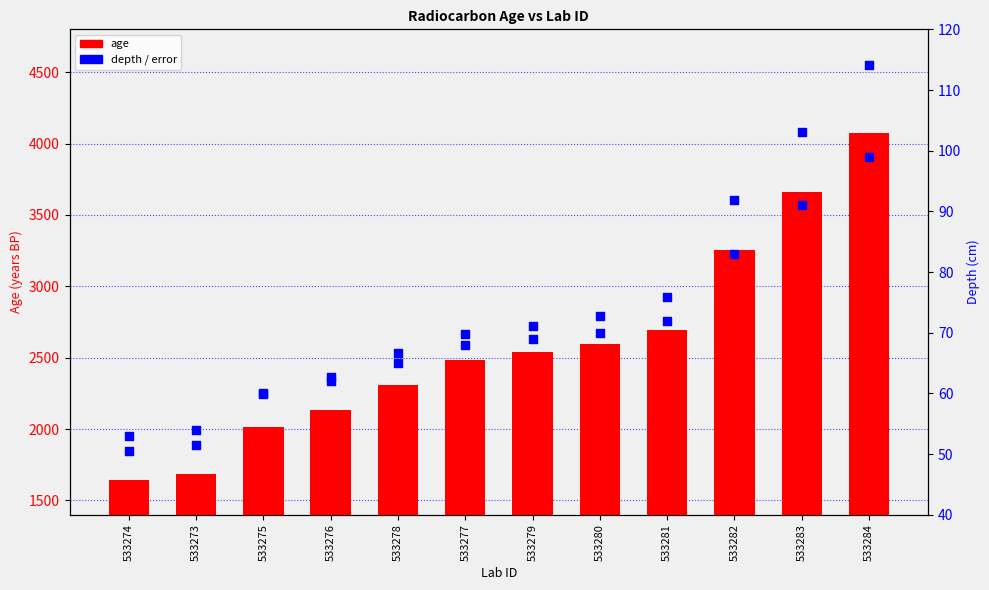

Which series has the largest total across all categories?

error